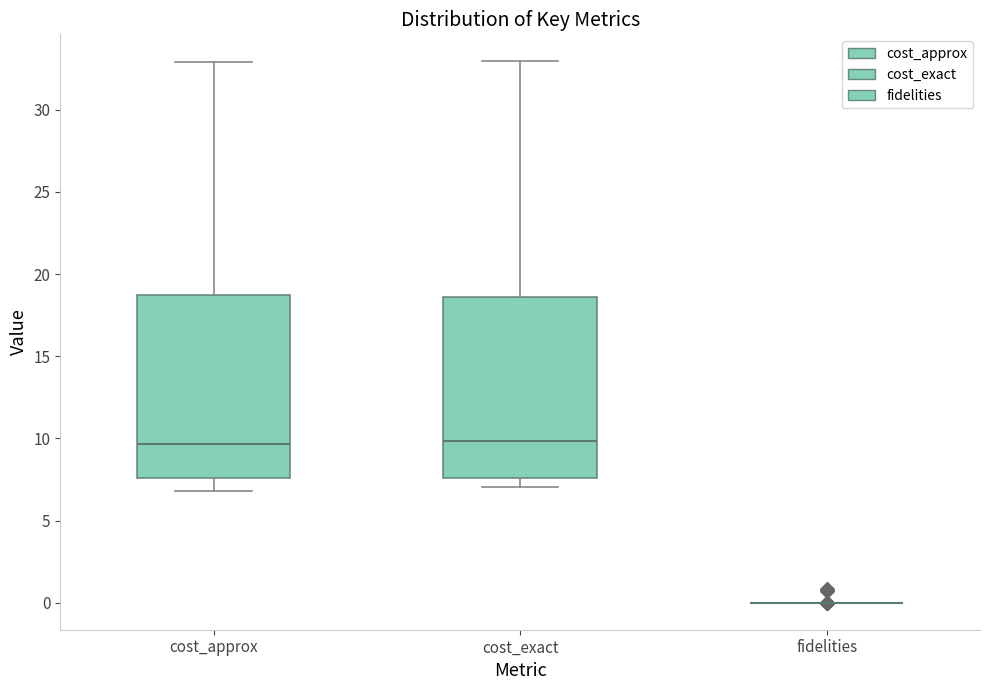

Where does the lower whisker of the box for cost_exact end on the y-axis? The values are not printed on the chart, so give them approximately, as read against the axis.

7.0